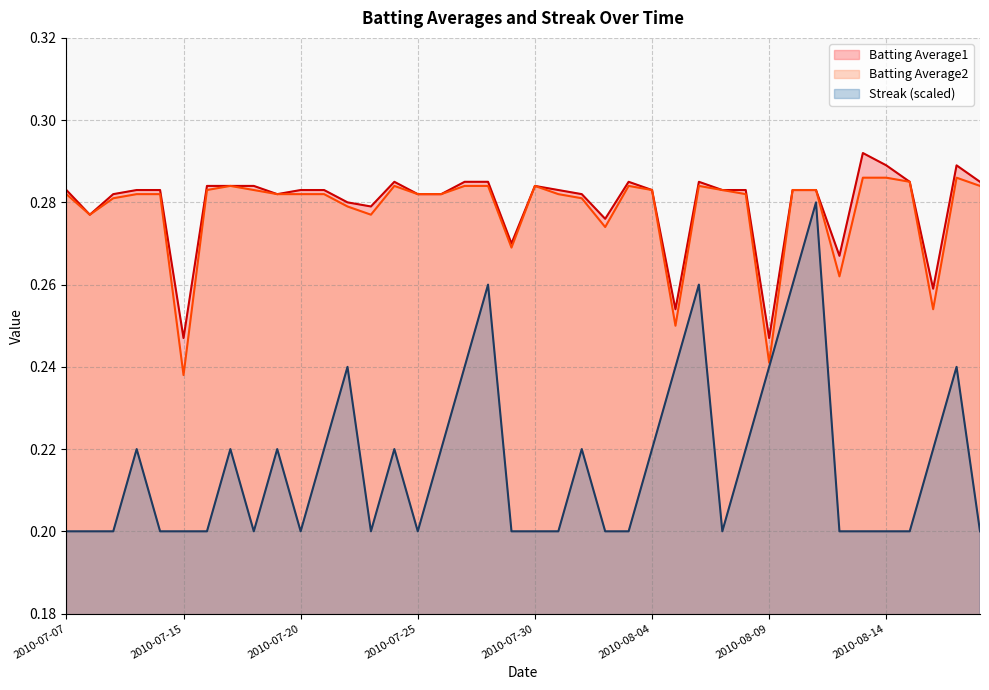

At which label is Batting Average2 closest to 0?

2010-07-15